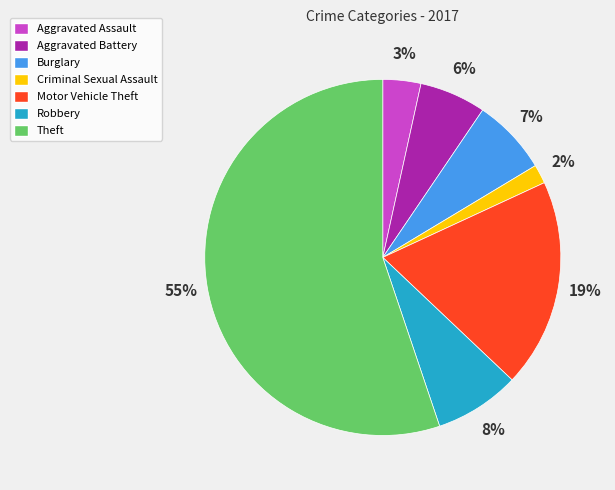

Do Burglary and Theft together represent more than half of the pie?

Yes